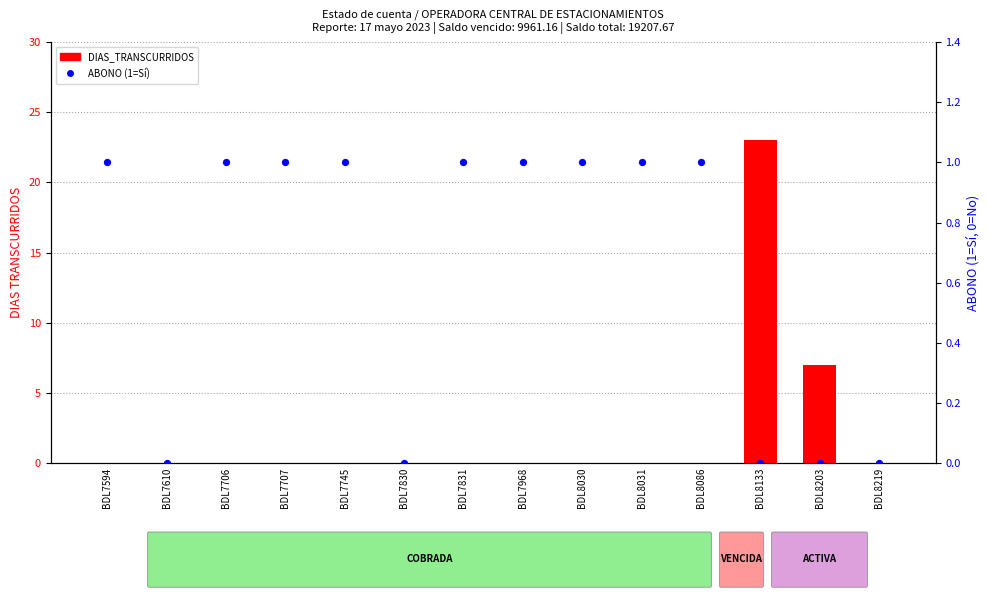

Which series has the largest total across all categories?

DIAS_TRANSCURRIDOS